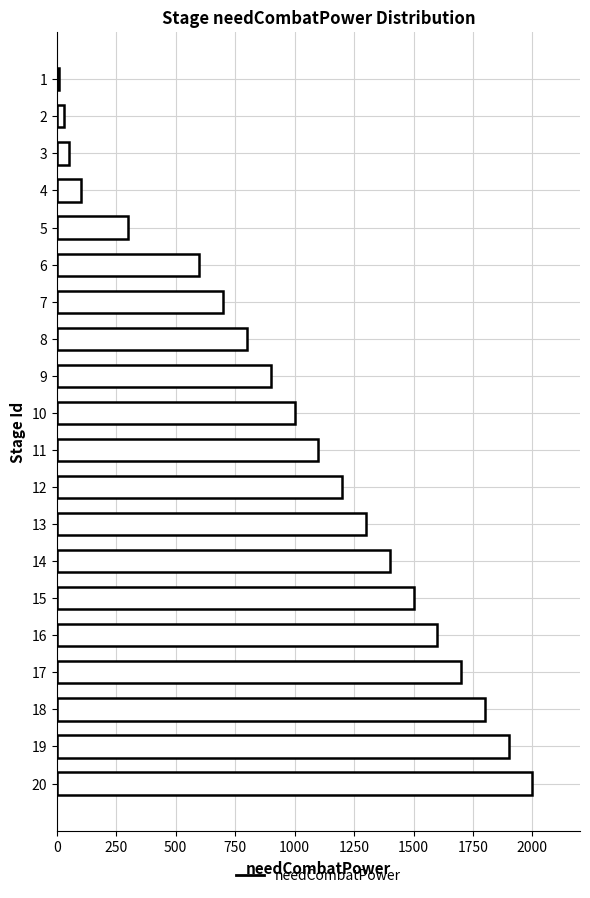

Reading bottom to top, what are all the values shown in this chart?

2000	1900	1800	1700	1600	1500	1400	1300	1200	1100	1000	900	800	700	600	300	100	50	30	10